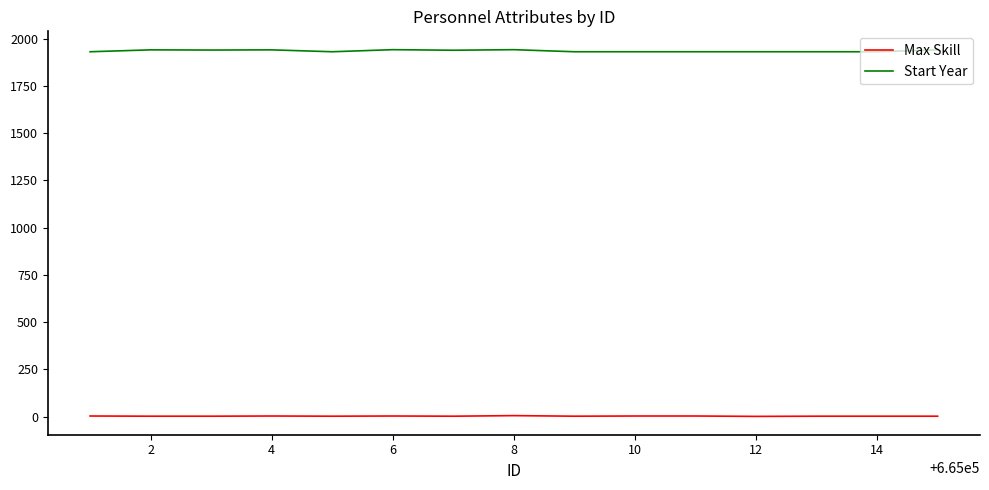

What is the maximum value for Start Year?

1941